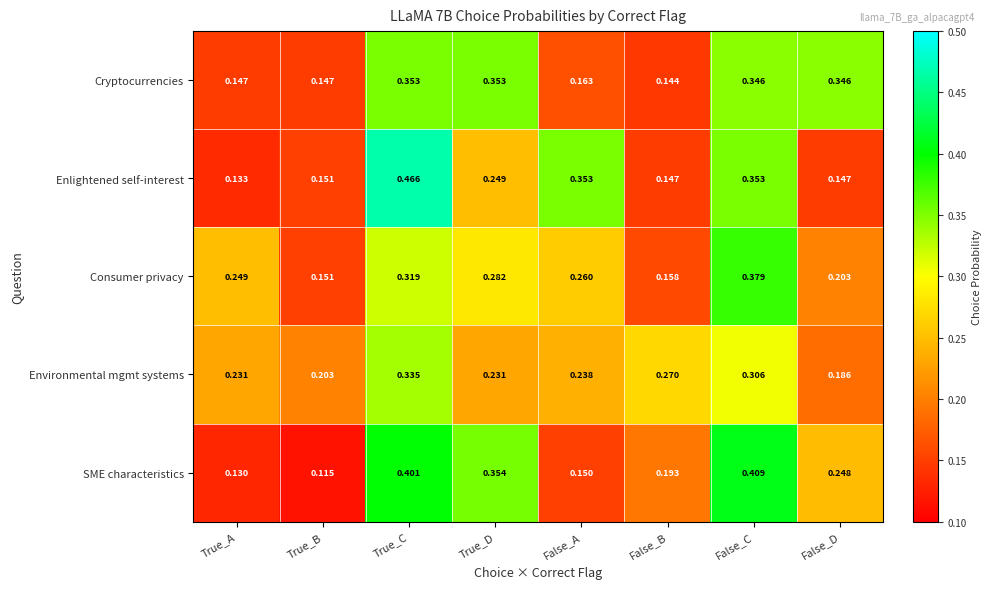

Which series has the largest total across all categories?

Consumer privacy